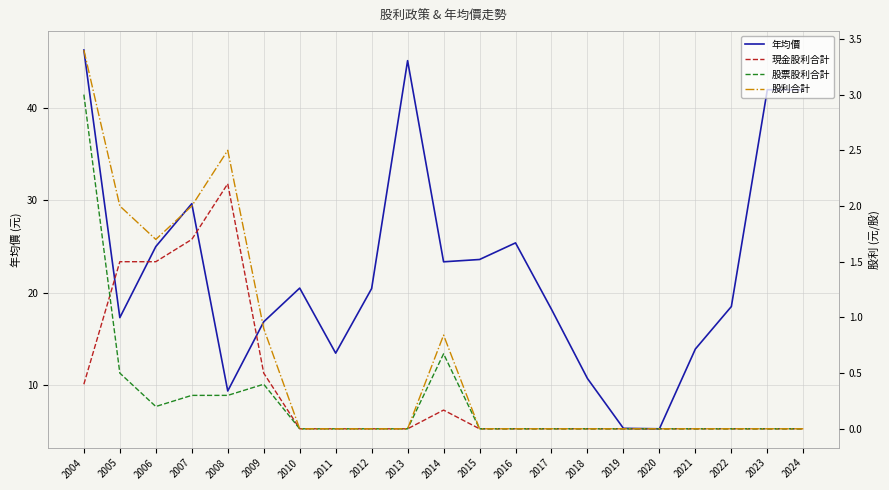

What are all the series names shown in the legend?

年均價, 現金股利合計, 股票股利合計, 股利合計